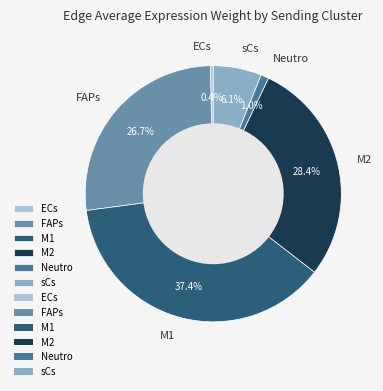

To the nearest percent, what percentage of the pie is FAPs?

27%